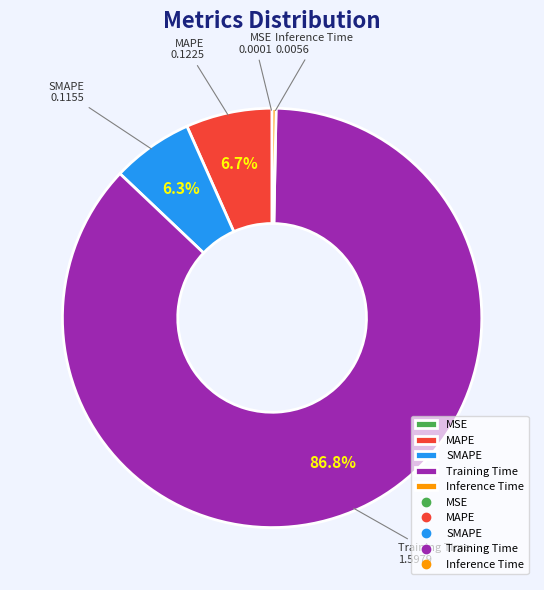

Is Training Time the majority of the pie?

Yes